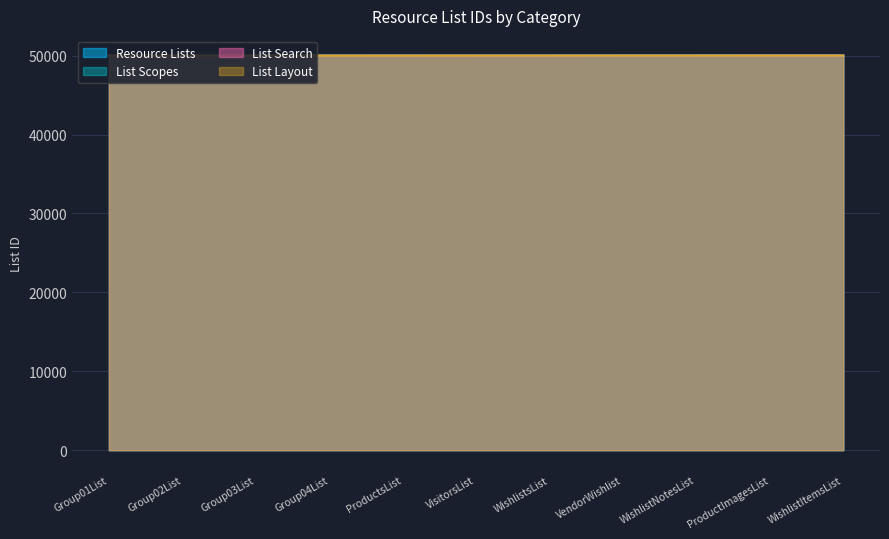

Reading left to right, what are all the values shown in this chart?

Resource Lists: Group01List=50001	Group02List=50002	Group03List=50003	Group04List=50004	ProductsList=50005	VisitorsList=50006	WishlistsList=50007	VendorWishlist=50008	WishlistNotesList=50009	ProductImagesList=50010	WishlistItemsList=50011
List Scopes: Group01List=50001	Group02List=50002	Group03List=50003	Group04List=50004	ProductsList=50005	VisitorsList=50005	WishlistsList=50005	VendorWishlist=50005	WishlistNotesList=50005	ProductImagesList=50007	WishlistItemsList=50009
List Search: Group01List=50001	Group02List=50002	Group03List=50003	Group04List=50004	ProductsList=50005	VisitorsList=50006	WishlistsList=50007	VendorWishlist=50008	WishlistNotesList=50009	ProductImagesList=50010	WishlistItemsList=50011
List Layout: Group01List=50001	Group02List=50002	Group03List=50003	Group04List=50004	ProductsList=50005	VisitorsList=50006	WishlistsList=50007	VendorWishlist=50008	WishlistNotesList=50009	ProductImagesList=50010	WishlistItemsList=50011